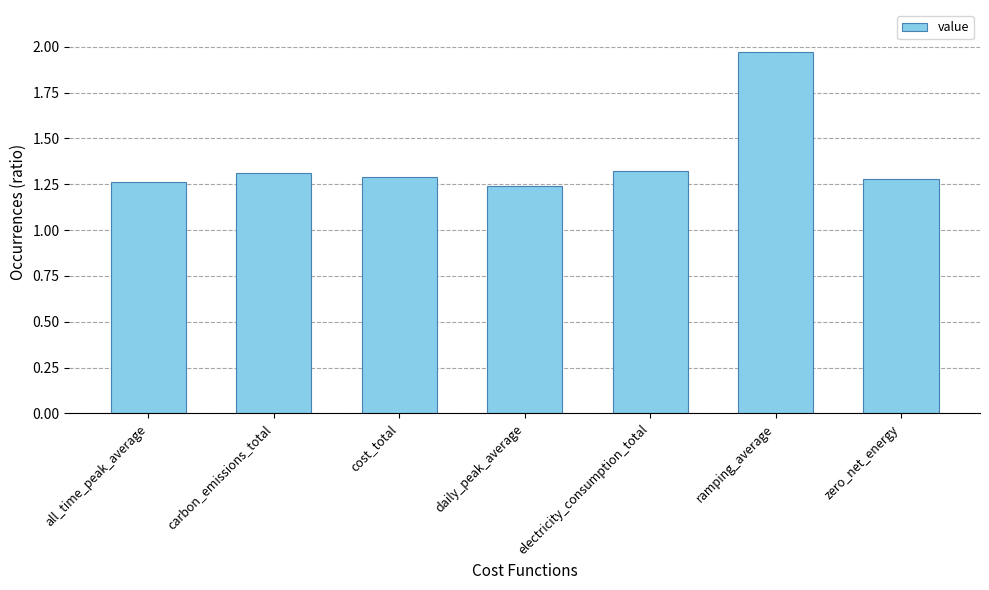

Which label corresponds to the largest value in the chart?

ramping_average